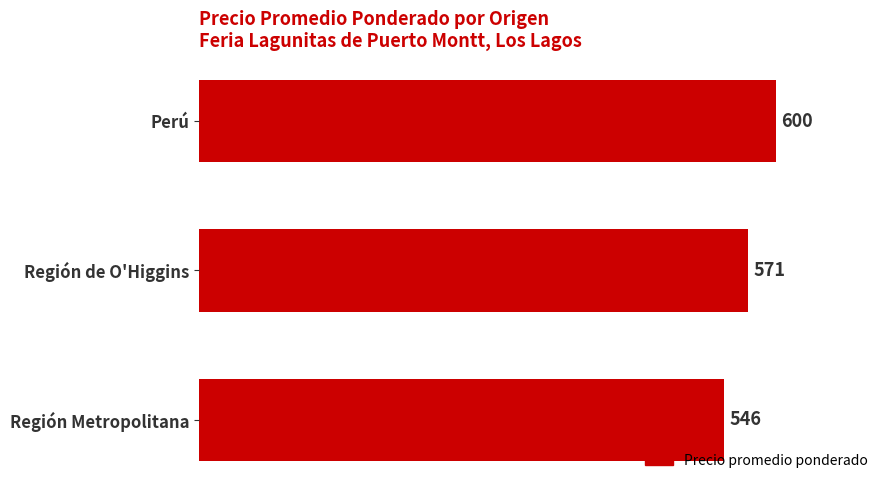

How many data points does each series have?

3